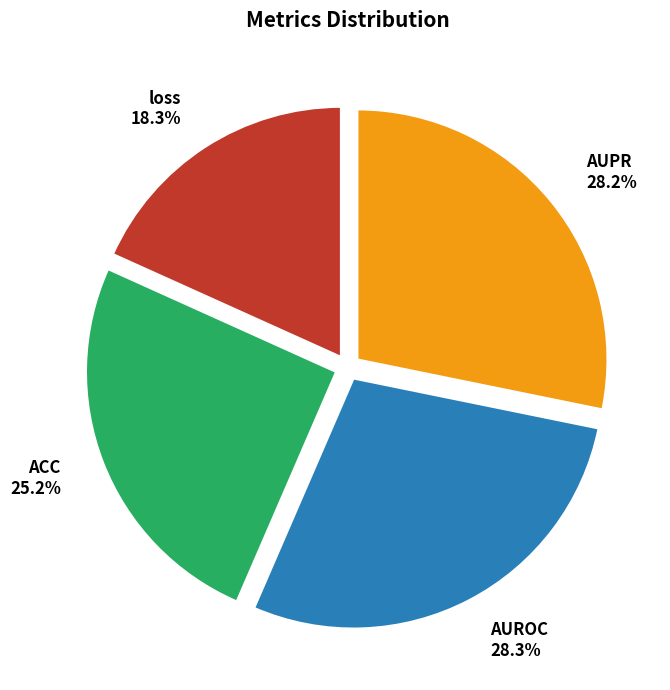

The loss slice represents 9% of the pie. True or false?

False